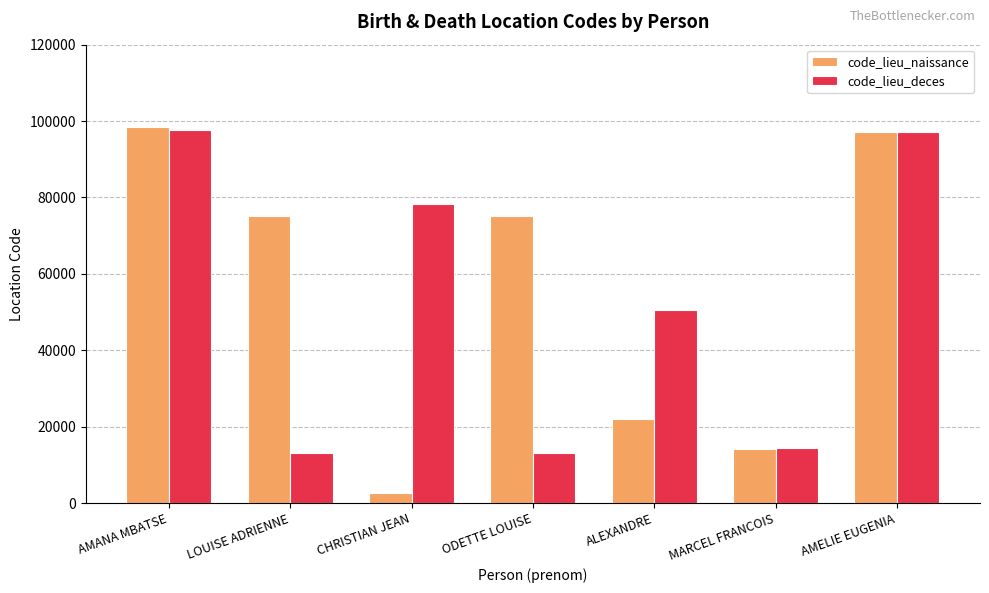

The code_lieu_deces series shows 97604 at AMANA MBATSE. True or false?

True